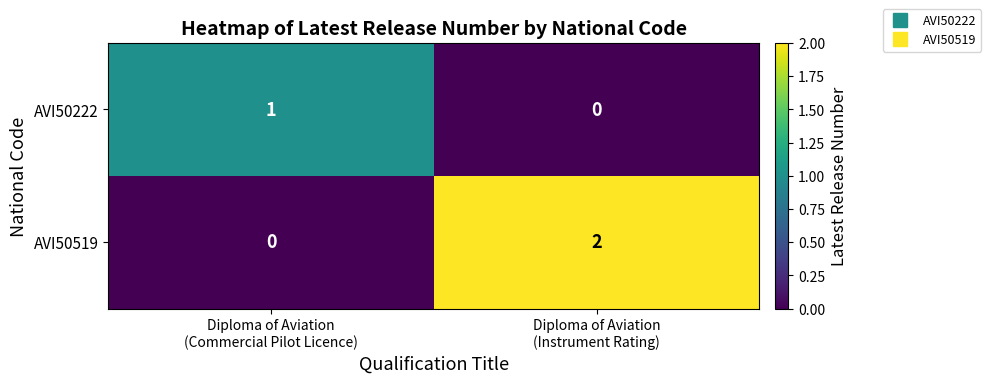

How many data points does each series have?

2